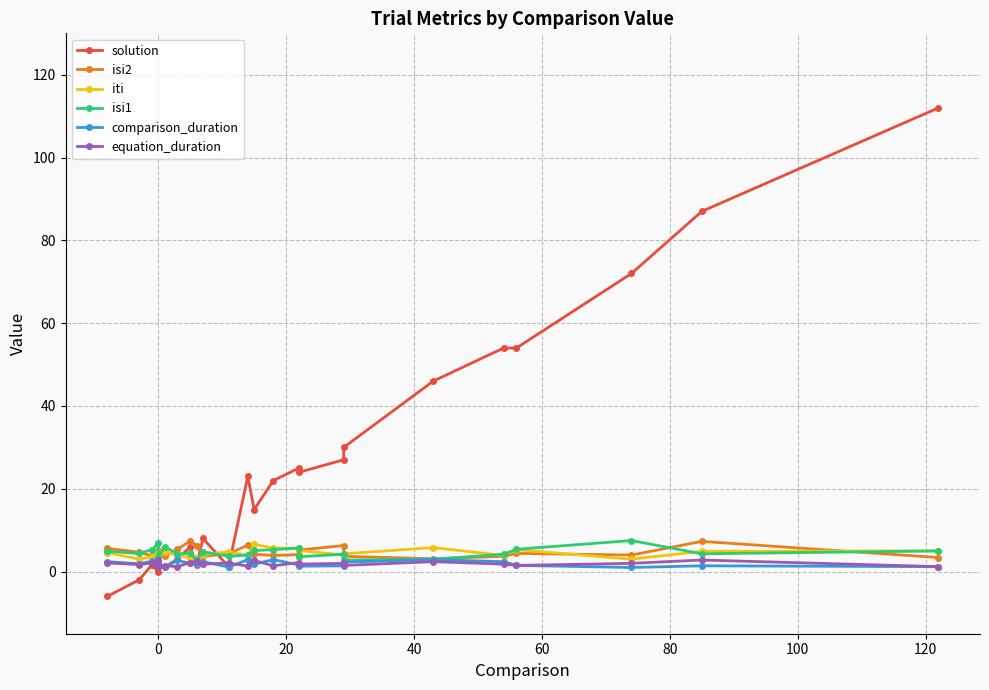

True or false: comparison_duration has more than 1 interior local peaks.

True